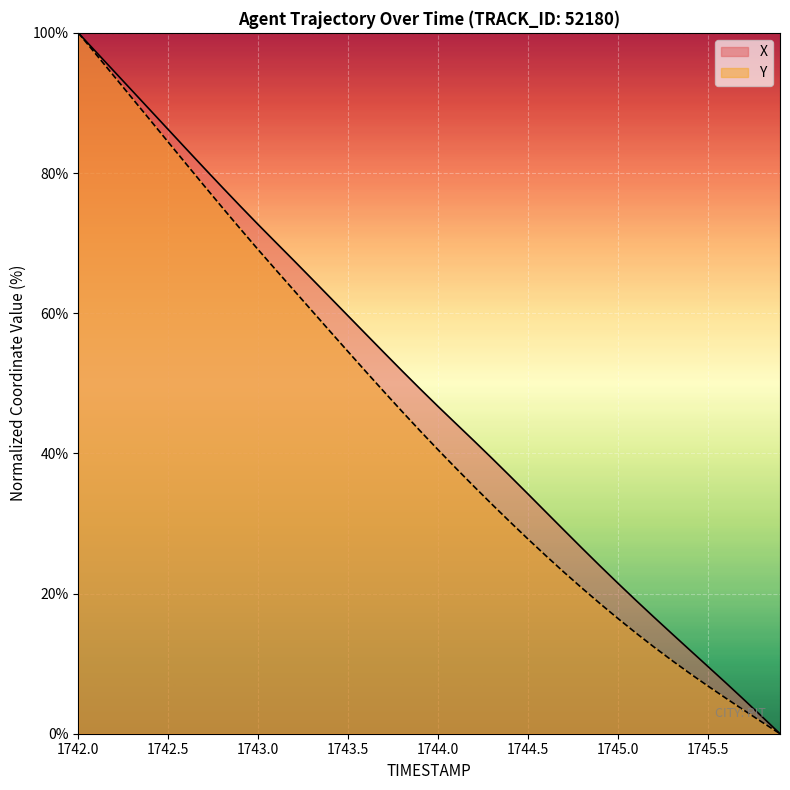

Reading right to left, transcribe all the data shown in this chart.

X: 0.0	2.4	4.9	7.2	9.6	11.9	14.3	16.6	19.0	21.5	23.9	26.5	29.0	31.6	34.2	36.7	39.3	41.8	44.2	46.7	49.2	51.8	54.4	57.0	59.6	62.2	64.9	67.5	70.0	72.6	75.3	78.0	80.7	83.4	86.2	89.0	91.7	94.5	97.2	100.0
Y: 0.0	1.7	3.3	5.1	6.8	8.6	10.4	12.4	14.4	16.4	18.6	20.8	23.0	25.4	27.8	30.2	32.7	35.3	37.9	40.5	43.2	46.0	48.8	51.6	54.5	57.4	60.3	63.2	66.1	69.1	72.1	75.1	78.2	81.3	84.4	87.5	90.7	93.8	96.9	100.0